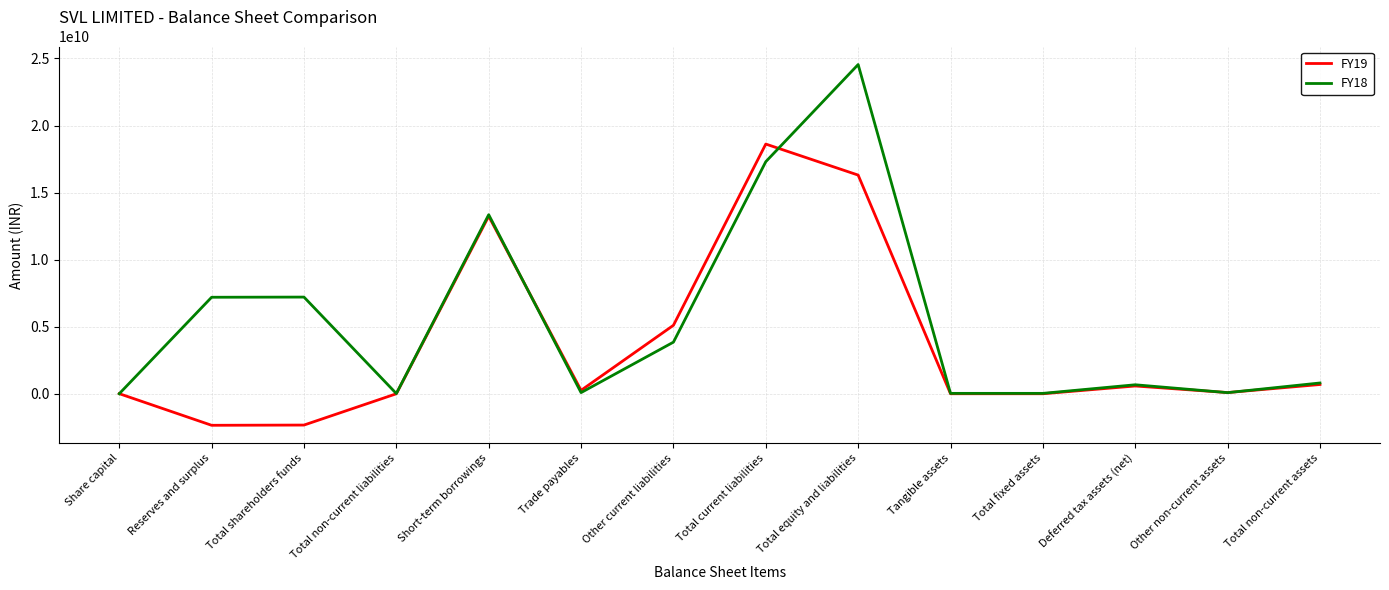

Does the chart have visible grid lines?

Yes